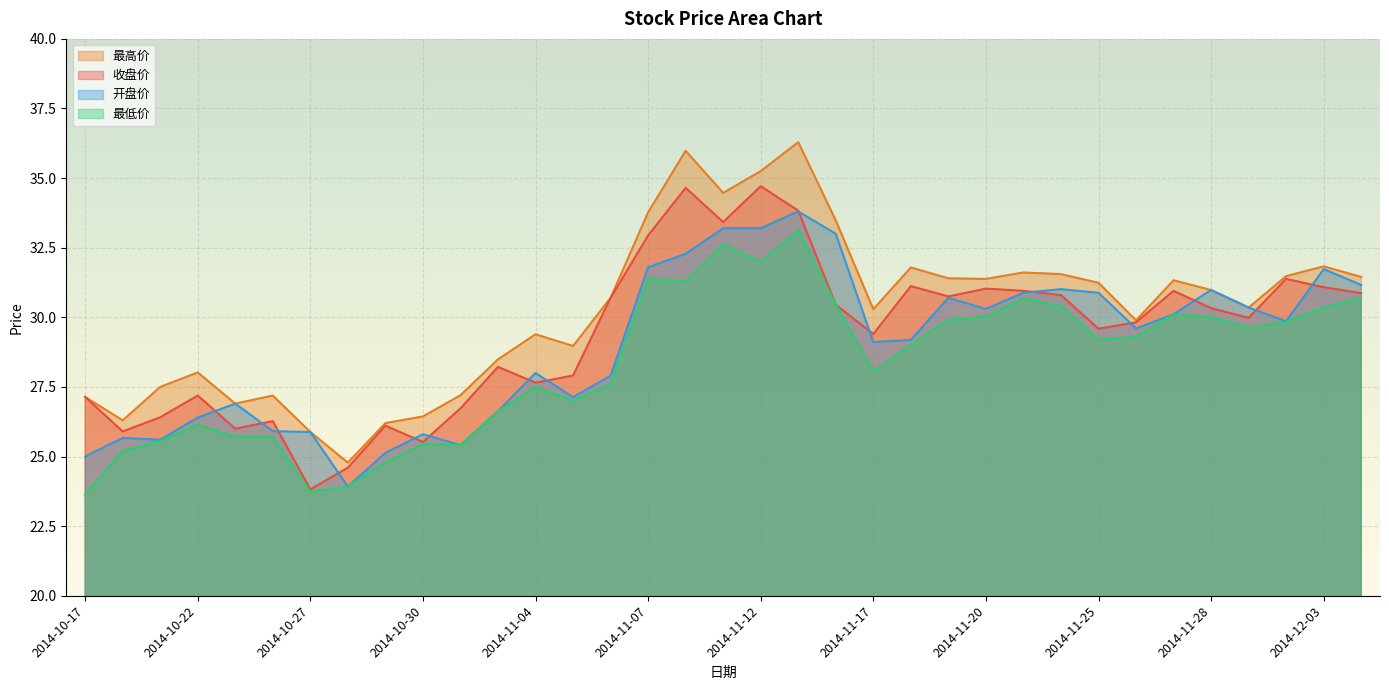

What is the label of the 1st point from the right?

2014-12-04